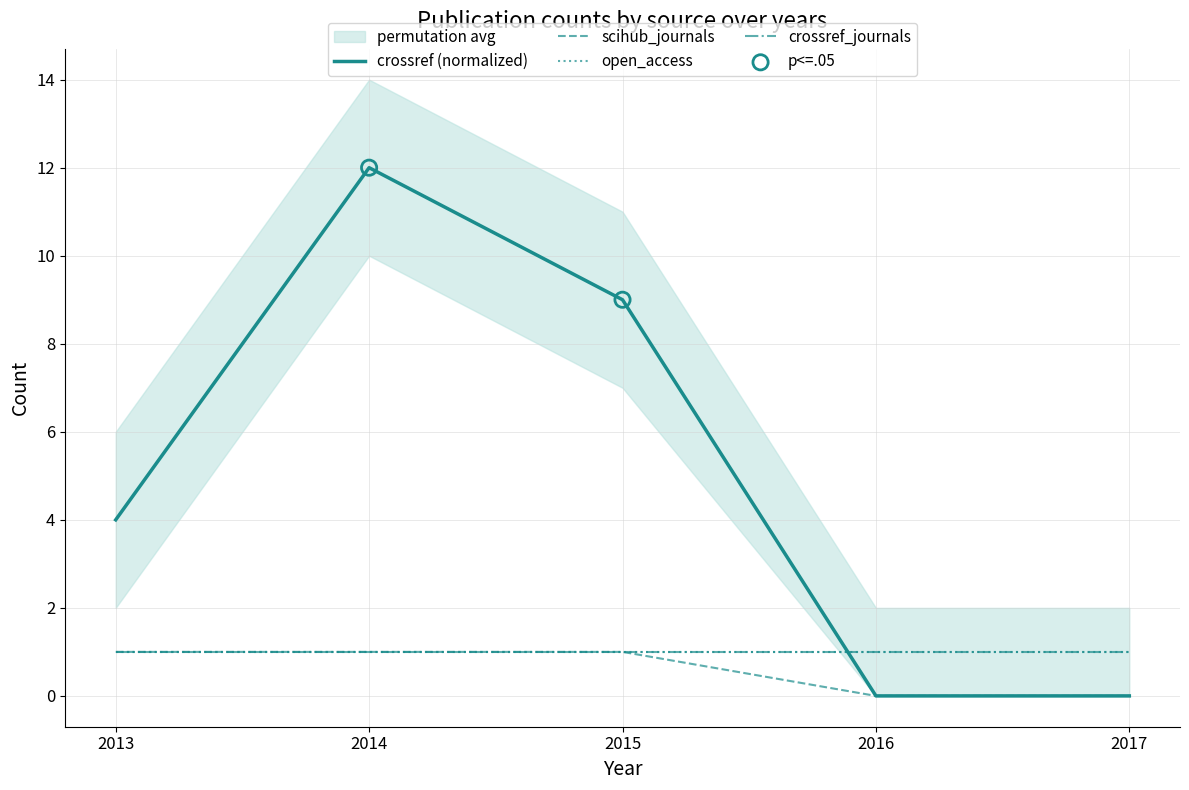

What are all the series names shown in the legend?

crossref (normalized), scihub_journals, open_access, crossref_journals